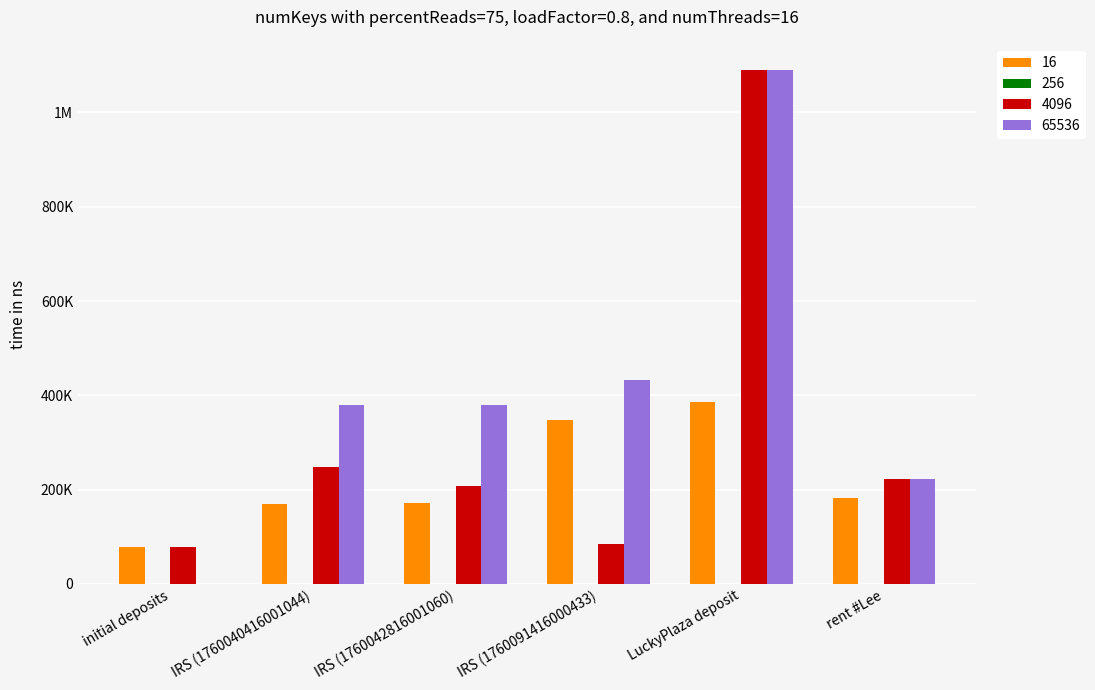

What is the label of the 2nd bar from the right?

LuckyPlaza deposit